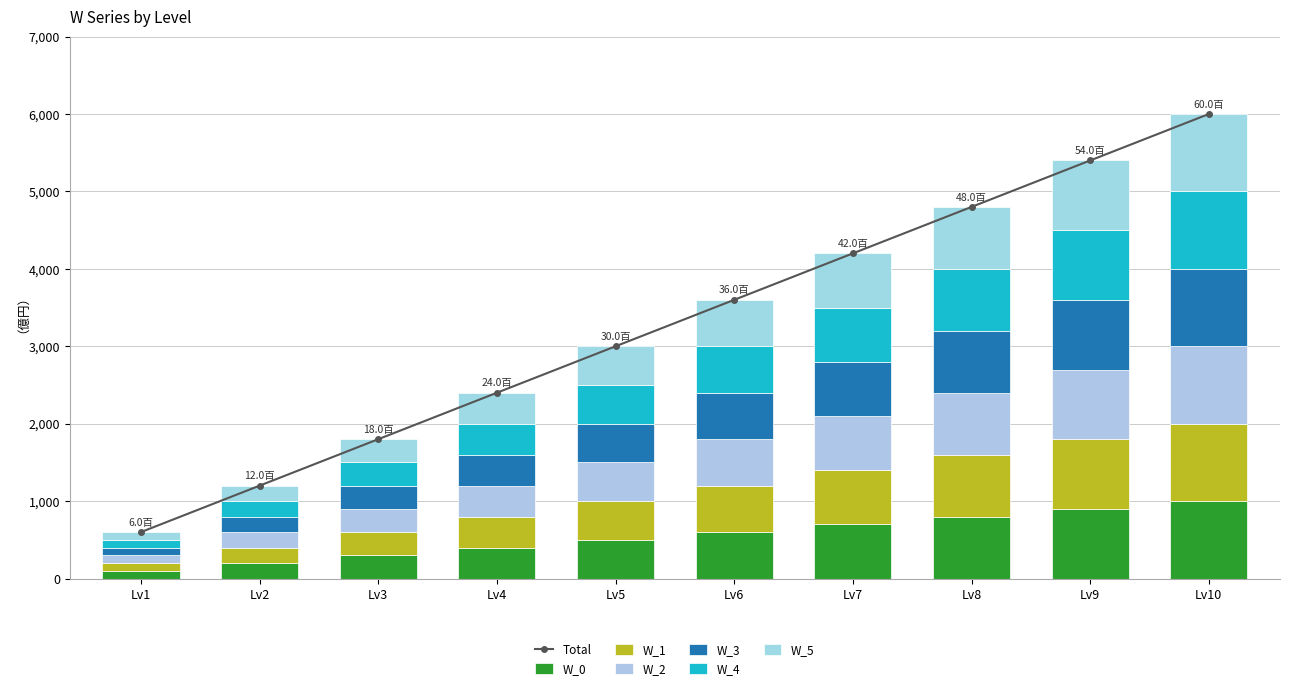

How many categories are shown in the chart?

10